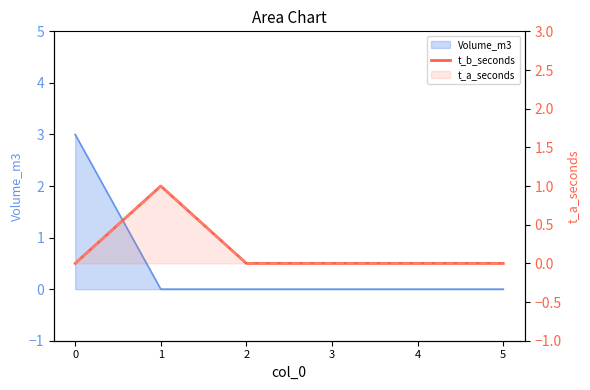

Reading left to right, what are all the values shown in this chart?

0=0	1=1	2=0	3=0	4=0	5=0